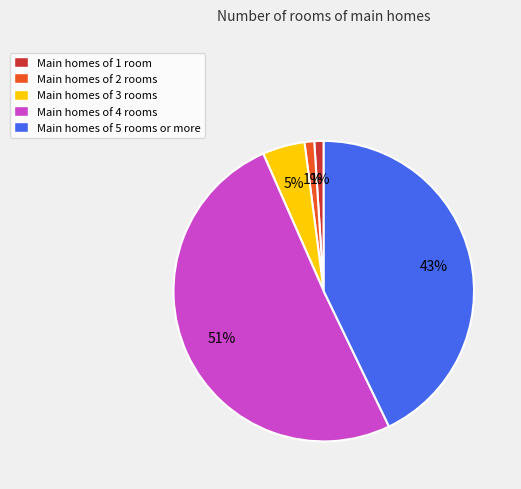

To the nearest percent, what is the difference between the largest and smallest slice percentages?

50%